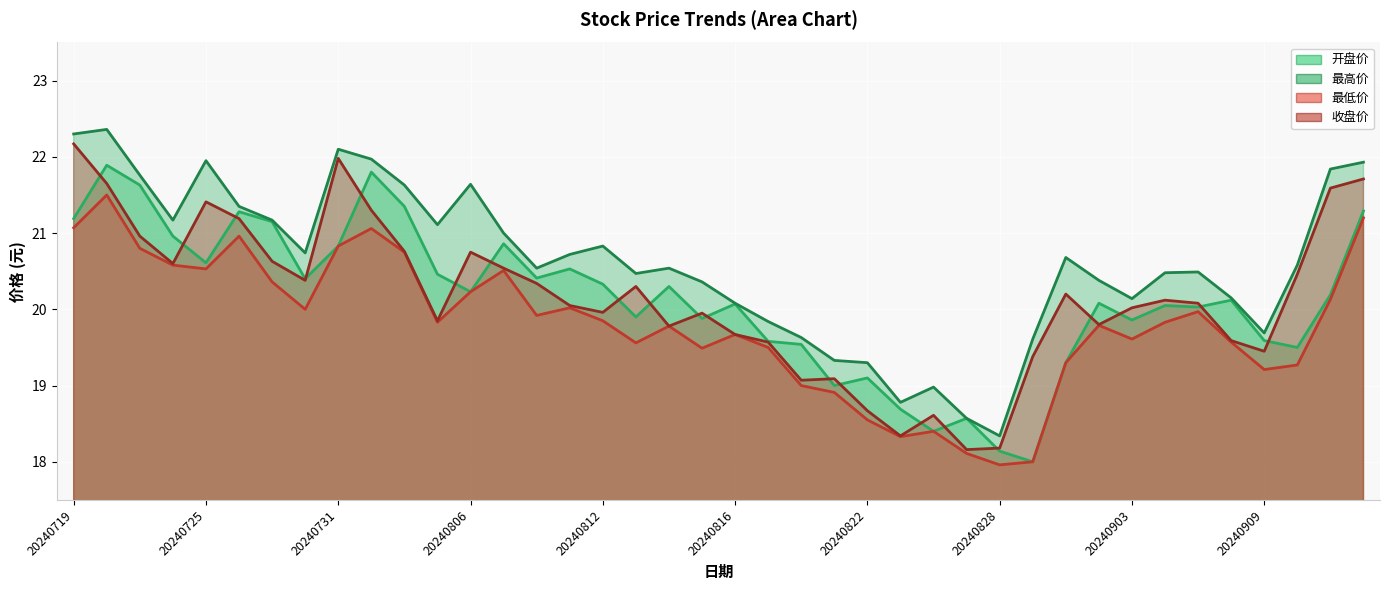

What is the maximum value shown in the chart?

22.4